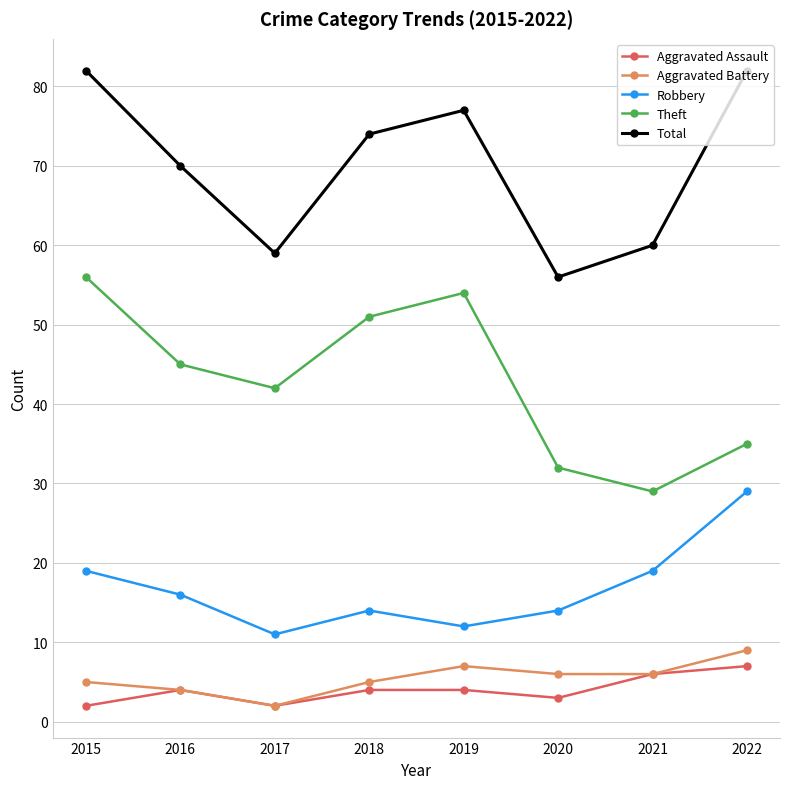

True or false: Aggravated Assault and Robbery intersect in this chart.

False